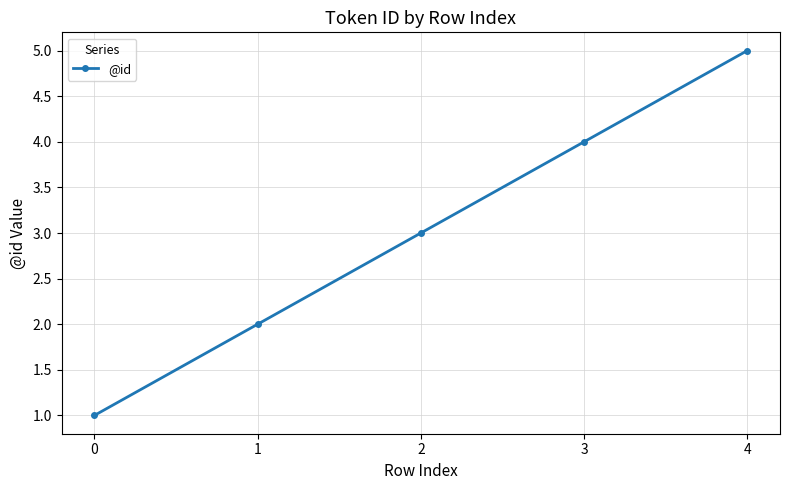

What is the difference between the values at 2 and 1?

1